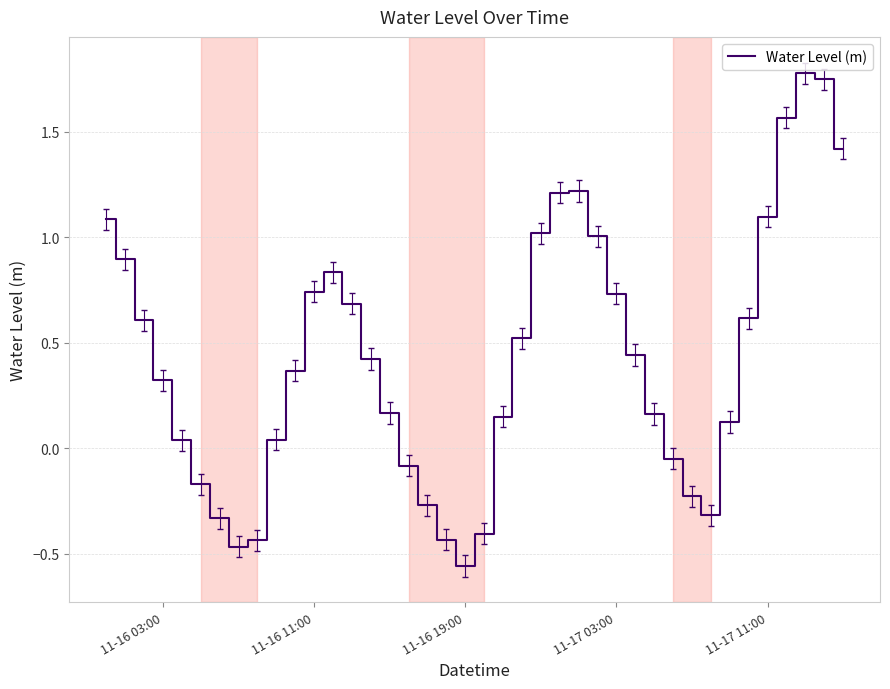

What is the maximum value shown in the chart?

1.8